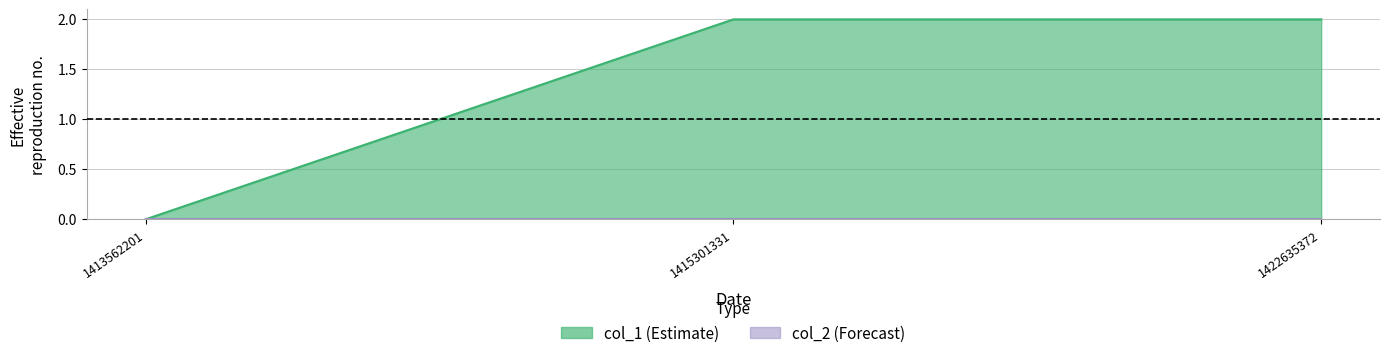

List the labels in order of value, smallest first.

1413562201, 1415301331, 1422635372